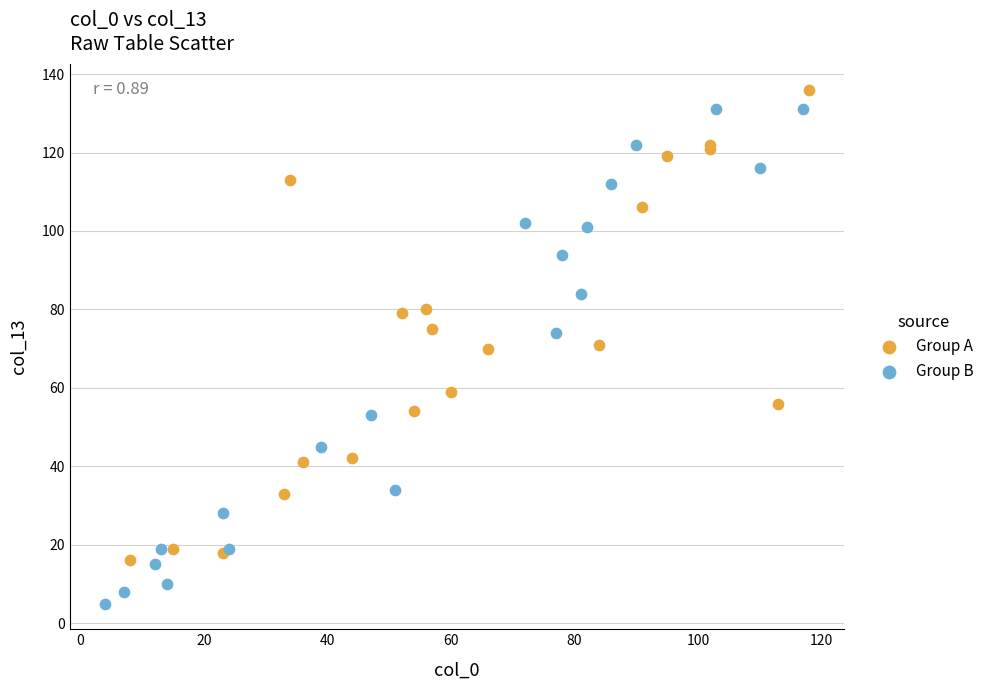

Which series reaches the maximum Y coordinate?

Group A